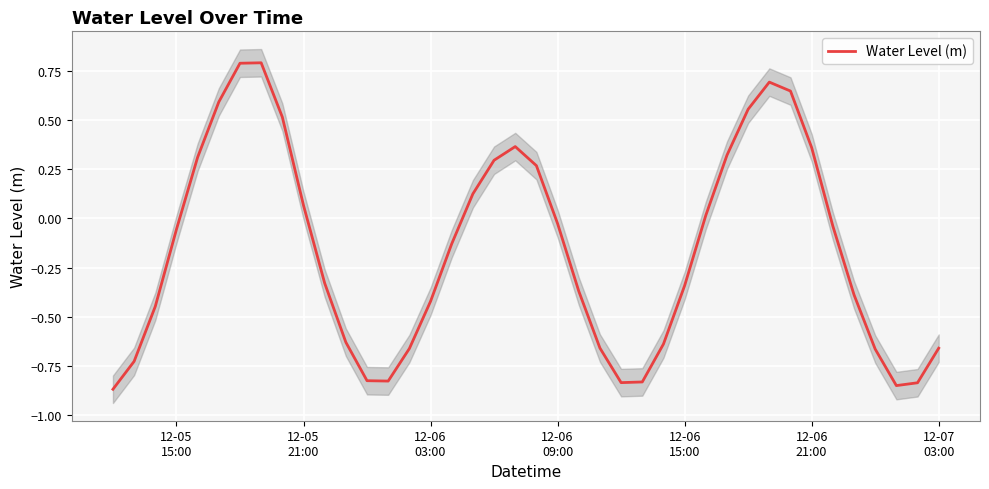

True or false: the data shows -0.4 at 12-07 03:00.

False